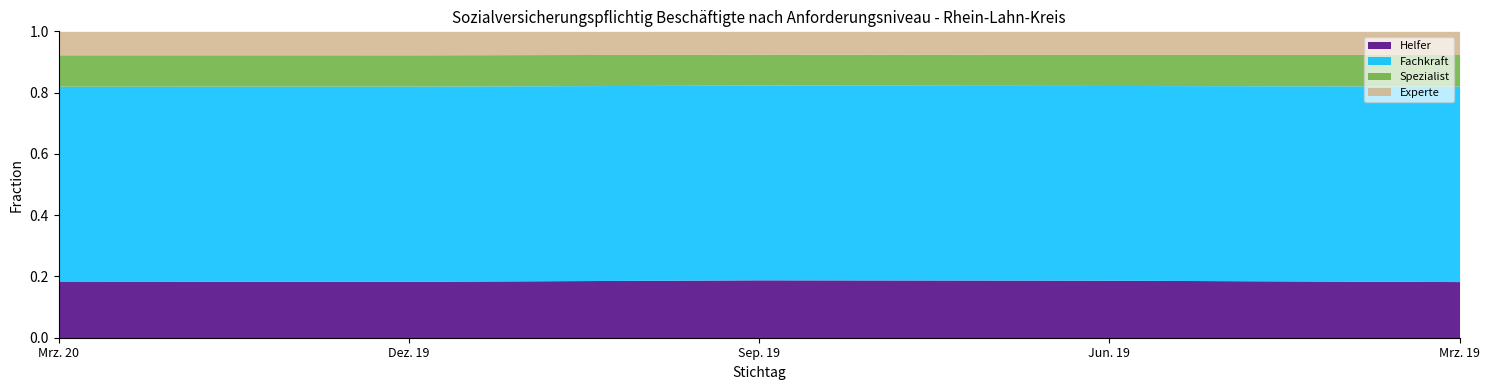

True or false: Spezialist and Helfer intersect in this chart.

False